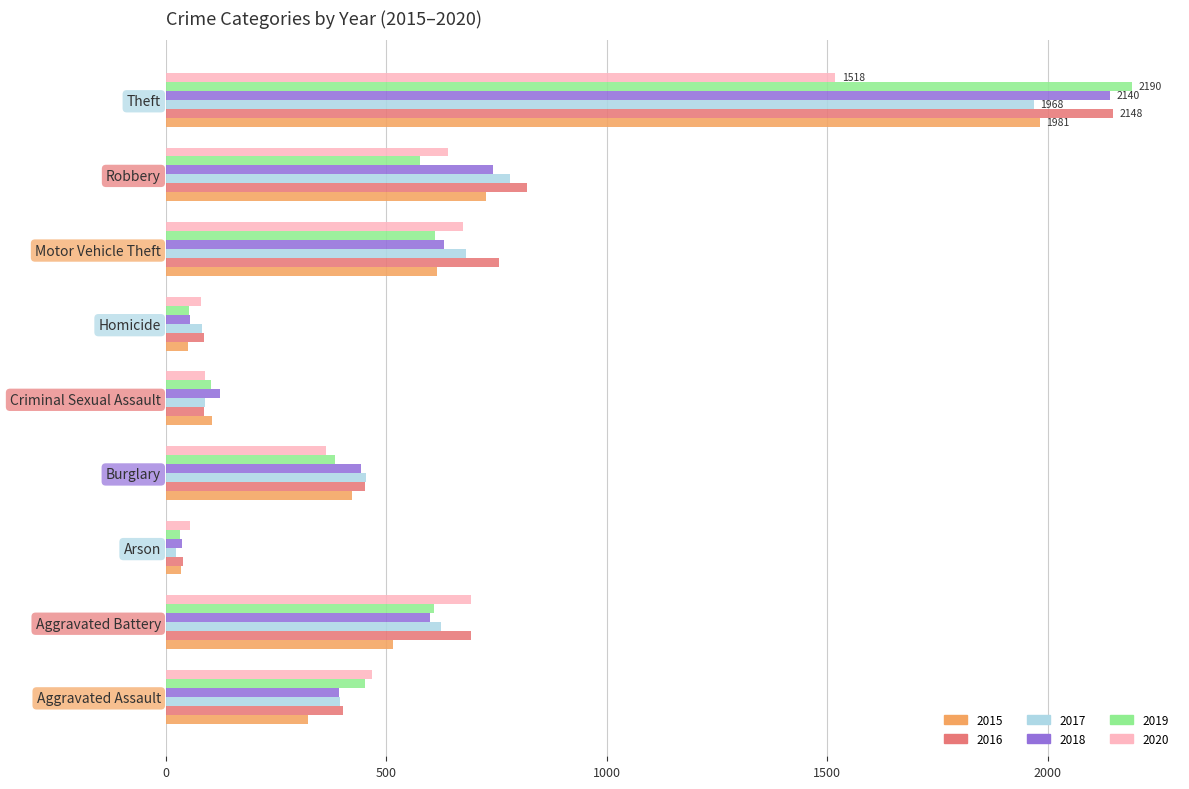

What is the maximum value for 2020?

1518